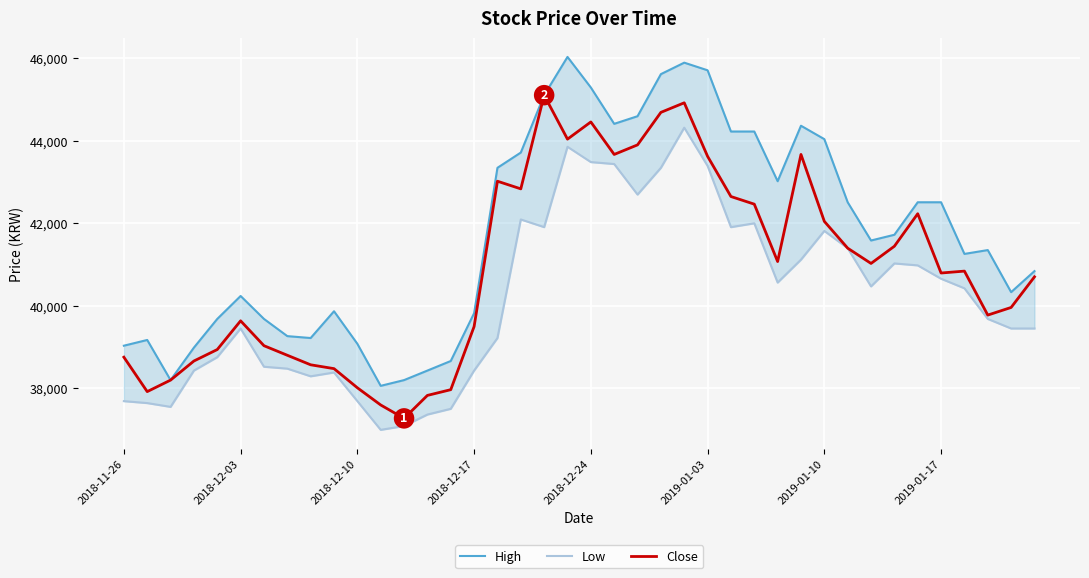

What is the lowest value of the Low series?

36995